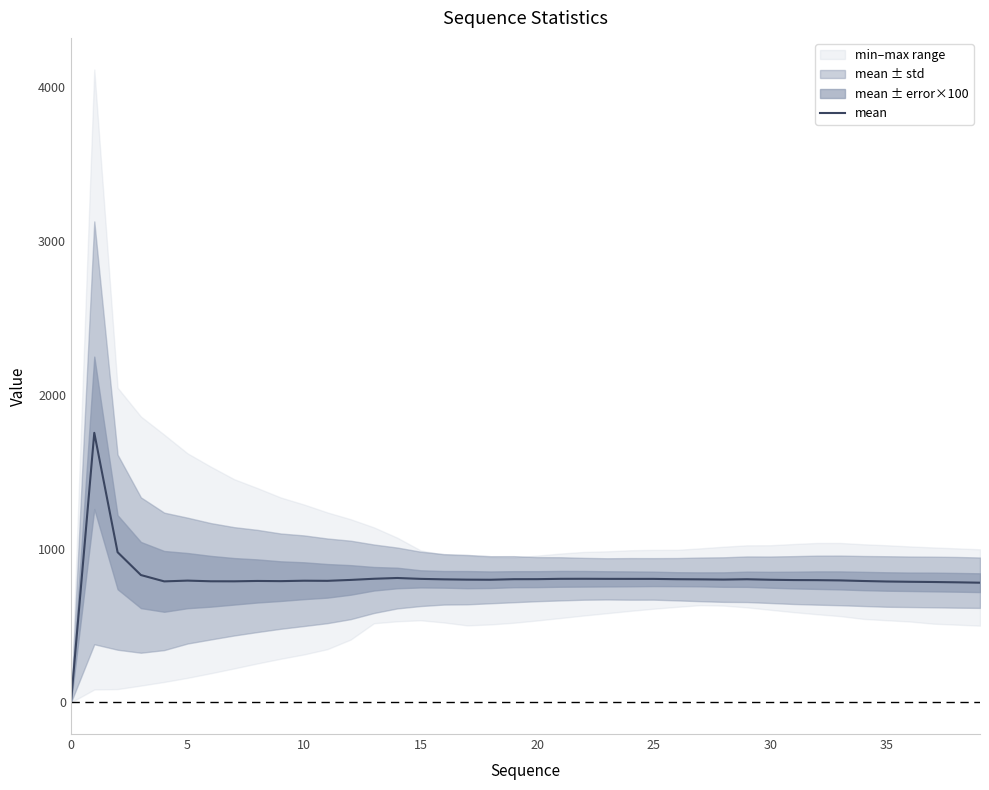

What is the maximum value for mean?

1753.4